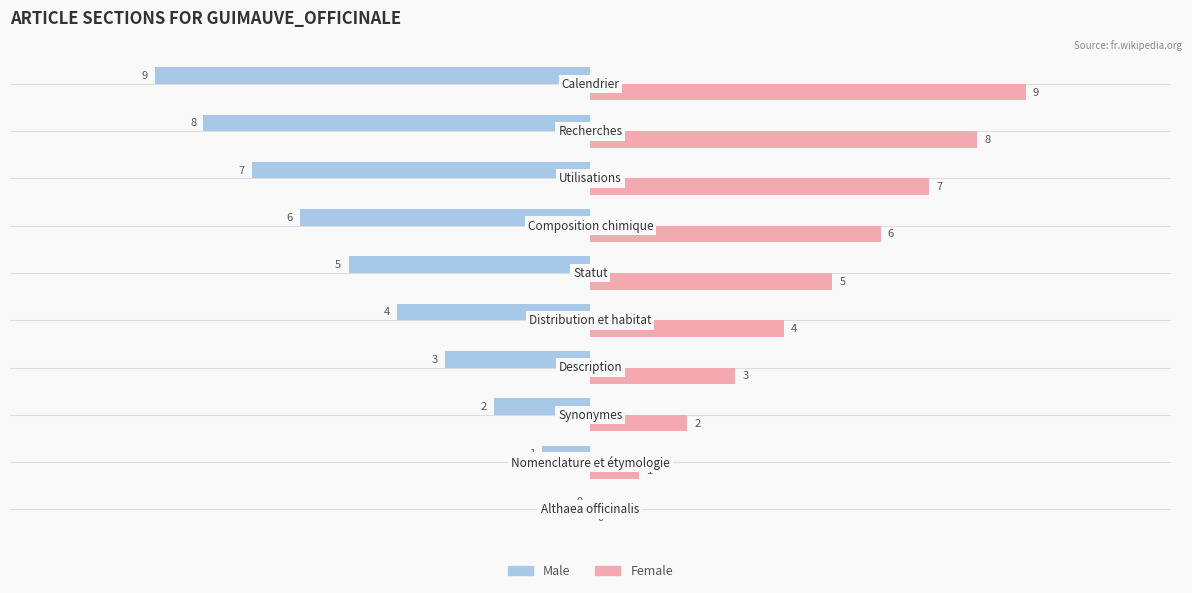

What are all the series names shown in the legend?

Male, Female